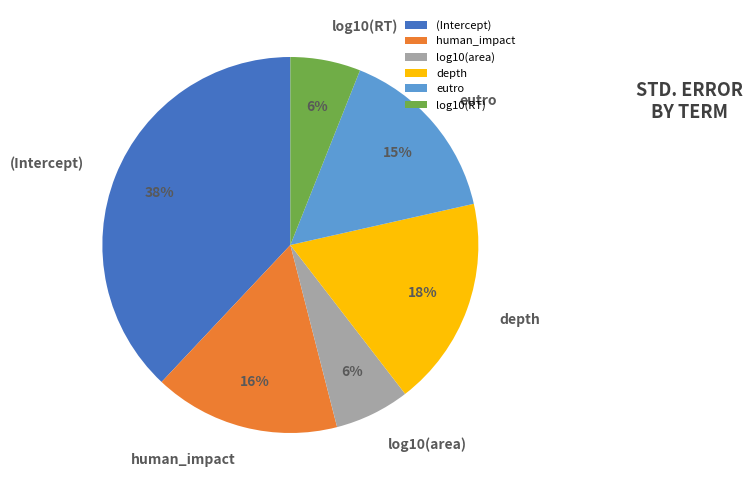

Between log10(RT) and depth, which is larger?

depth